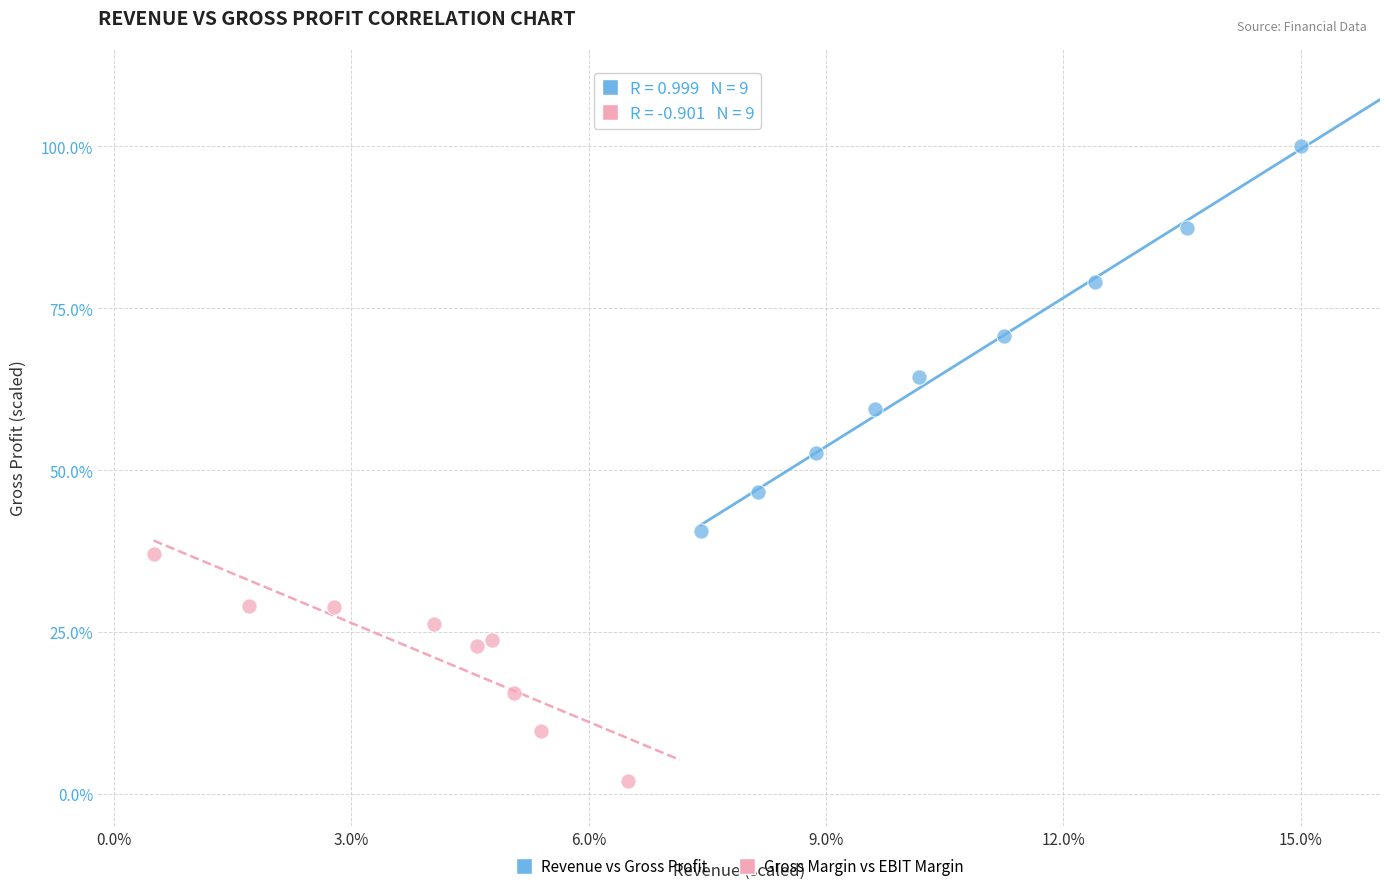

What are all the series names shown in the legend?

Revenue vs Gross Profit, Gross Margin vs EBIT Margin